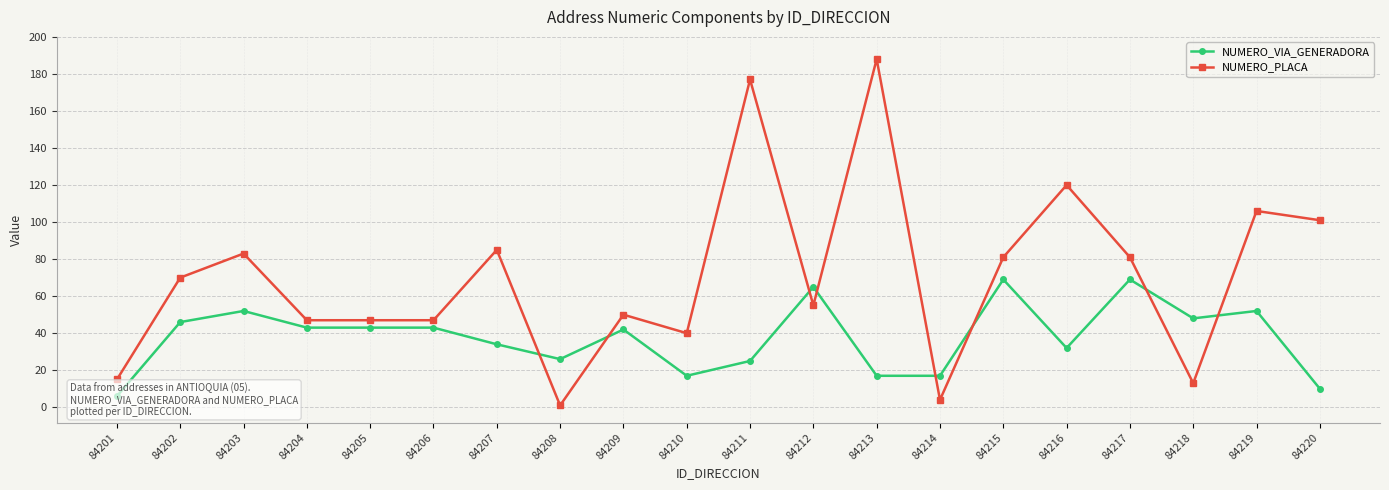

Which series has the widest spread of values?

NUMERO_PLACA